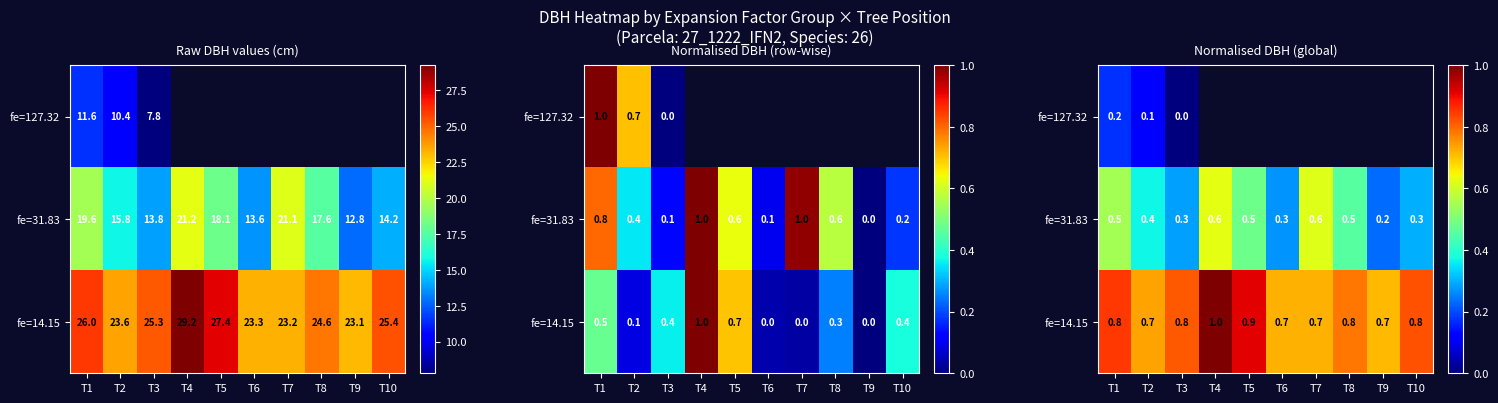

Is the value of fe=31.83 at T9 greater than the value of fe=127.32 at T9?

No